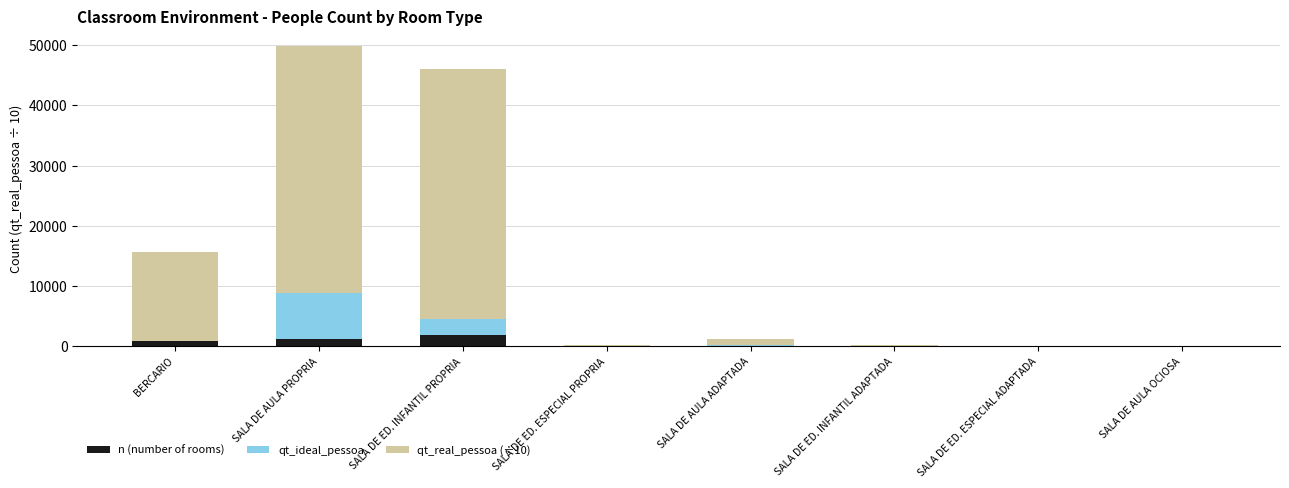

Count the number of categories in the chart.

8